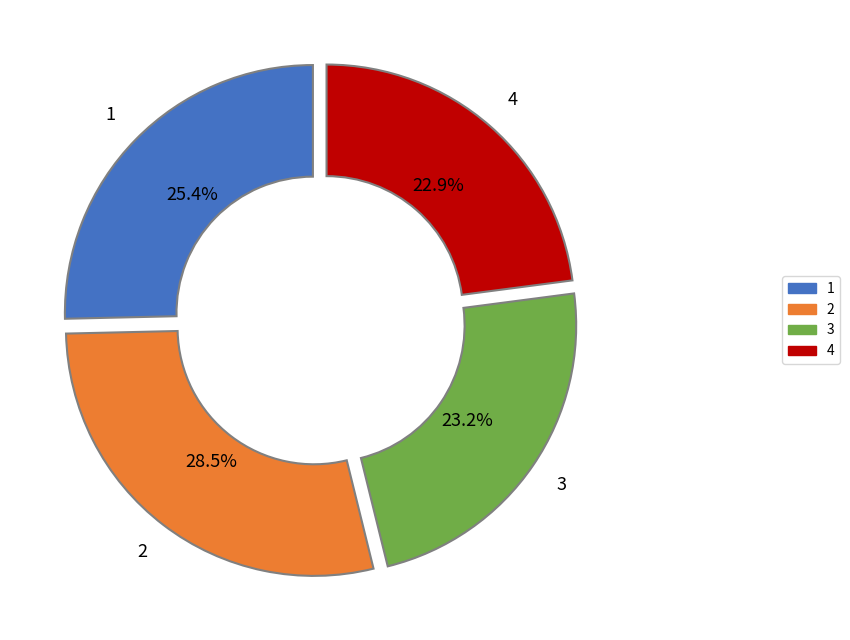

Is there any slice that represents more than half of the pie?

No